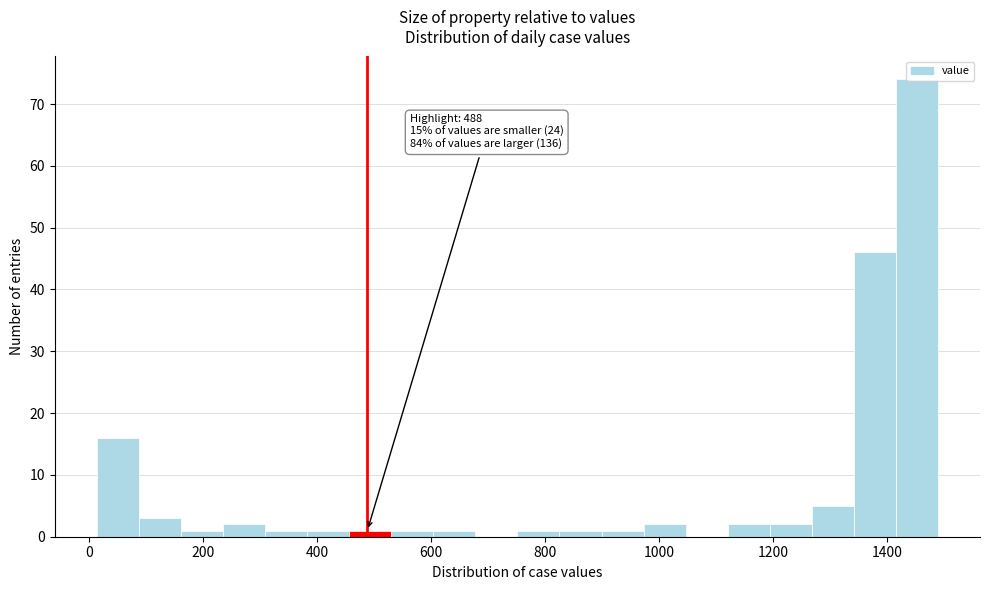

Around what value on the x-axis is the tallest bar? Give the approximate position of its centre, as read against the axis.

1460